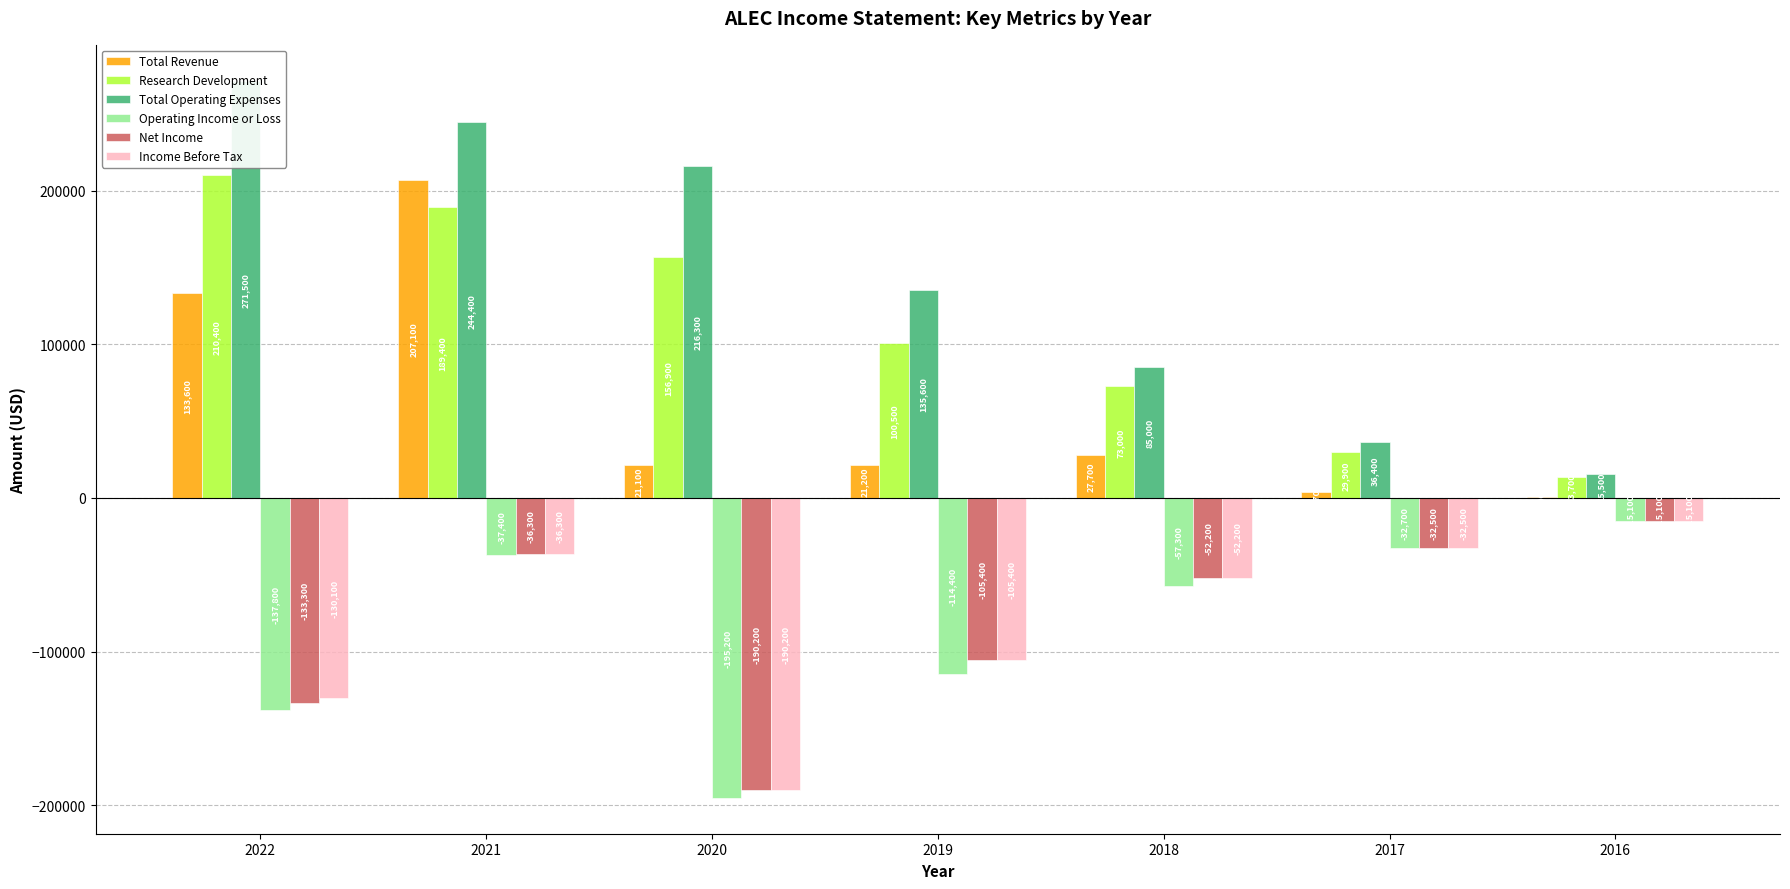

True or false: Total Operating Expenses has a value of 26360 at 2016.

False